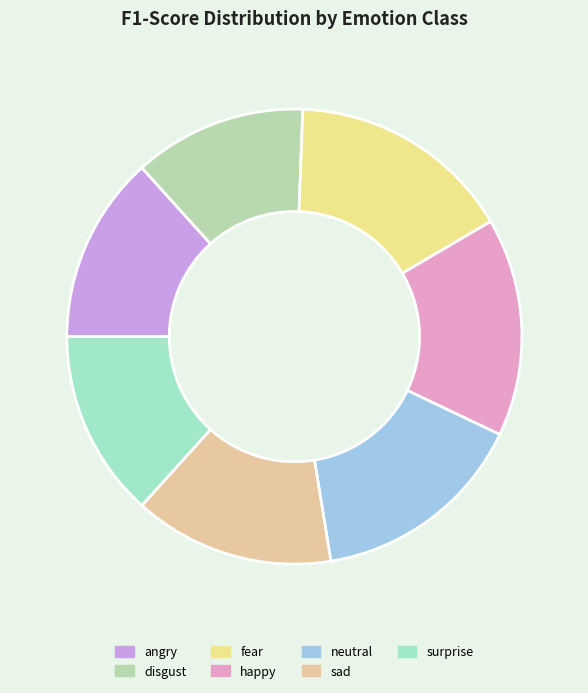

Is it true that happy is 21% of the pie?

False